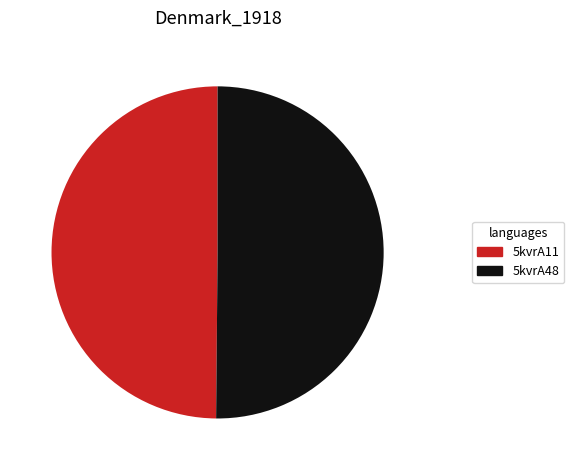

Approximately how many times larger is the value at 5kvrA48 compared to 5kvrA11?

1.0